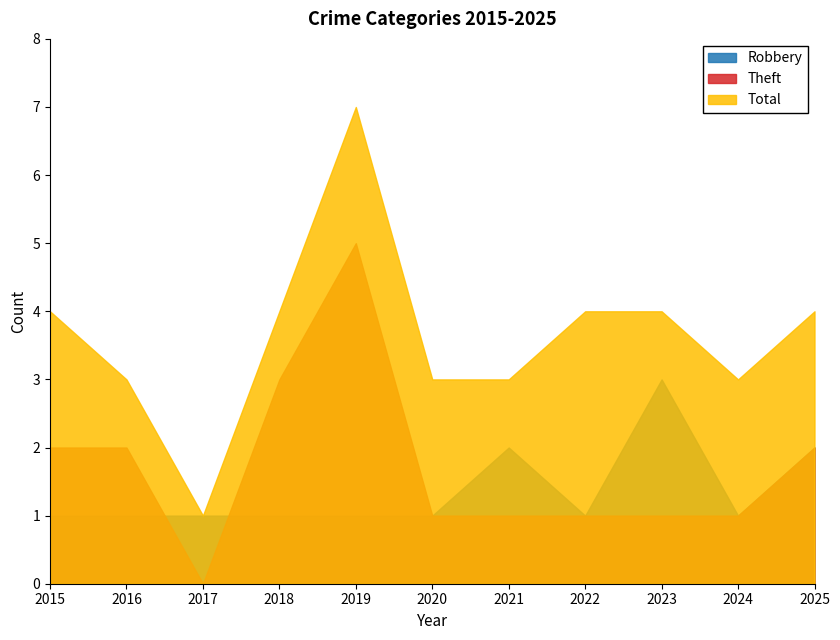

Which series has the largest total across all categories?

Total